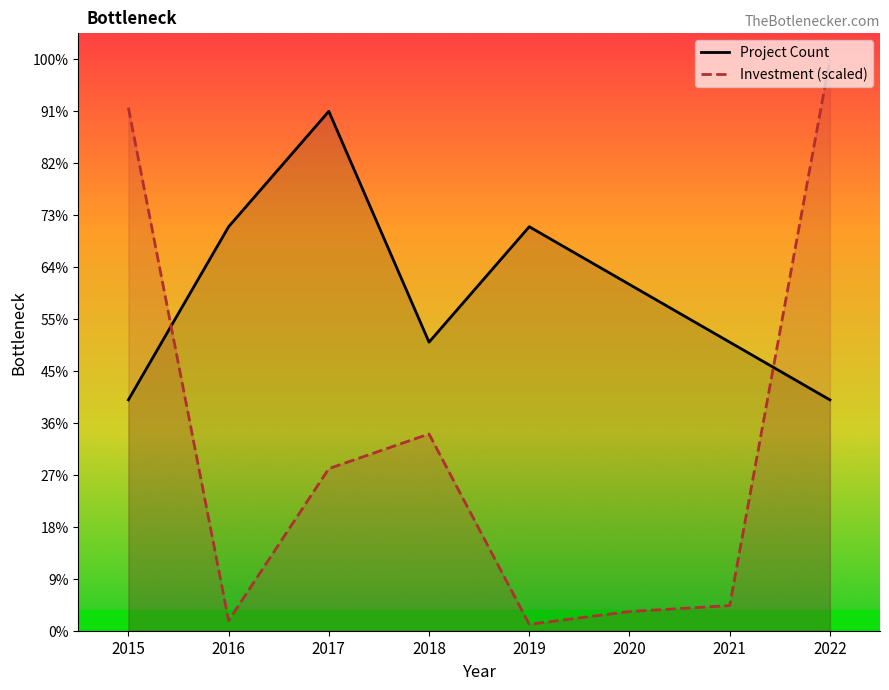

How many data points in Project Count are less than 6?

4